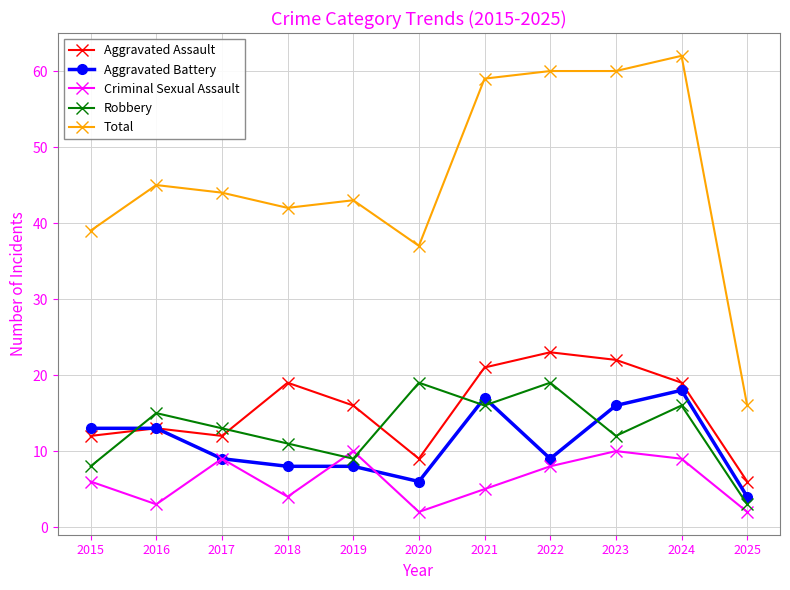

How many distinct data groups are displayed?

5